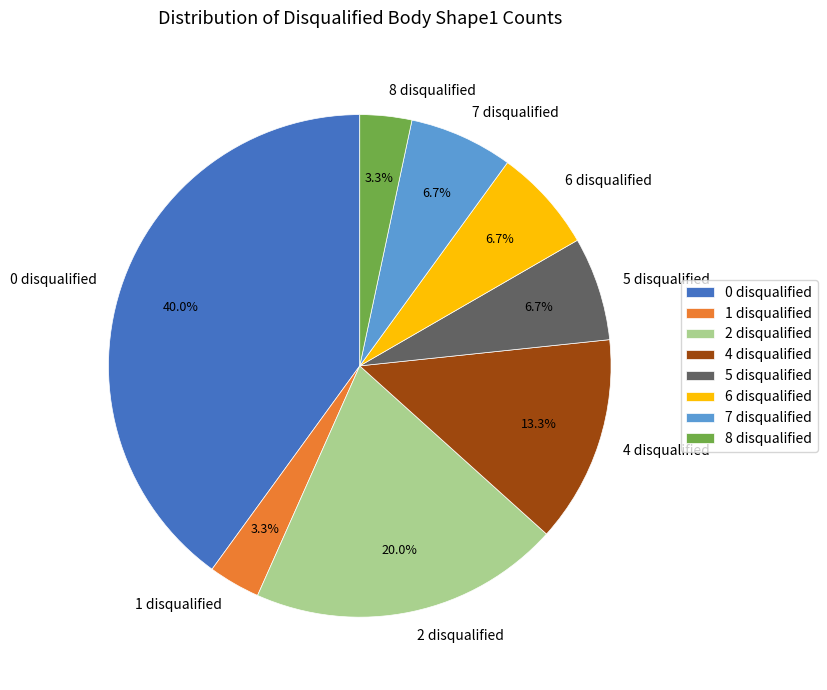

What is the ratio of the value at 1 disqualified to the value at 8 disqualified?

1.0